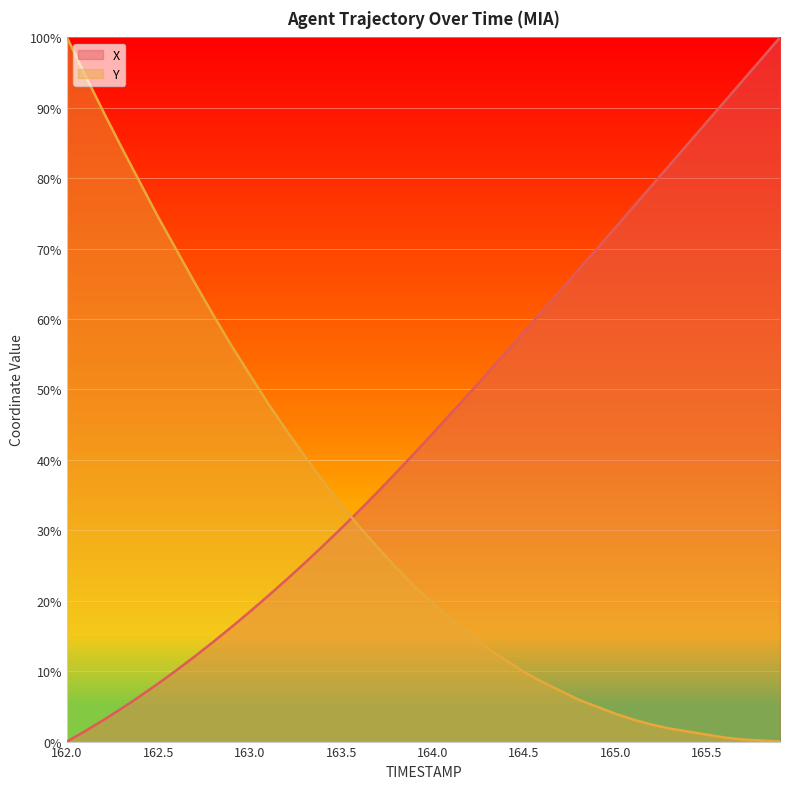

At how many categories does at least one series exceed 14?

40